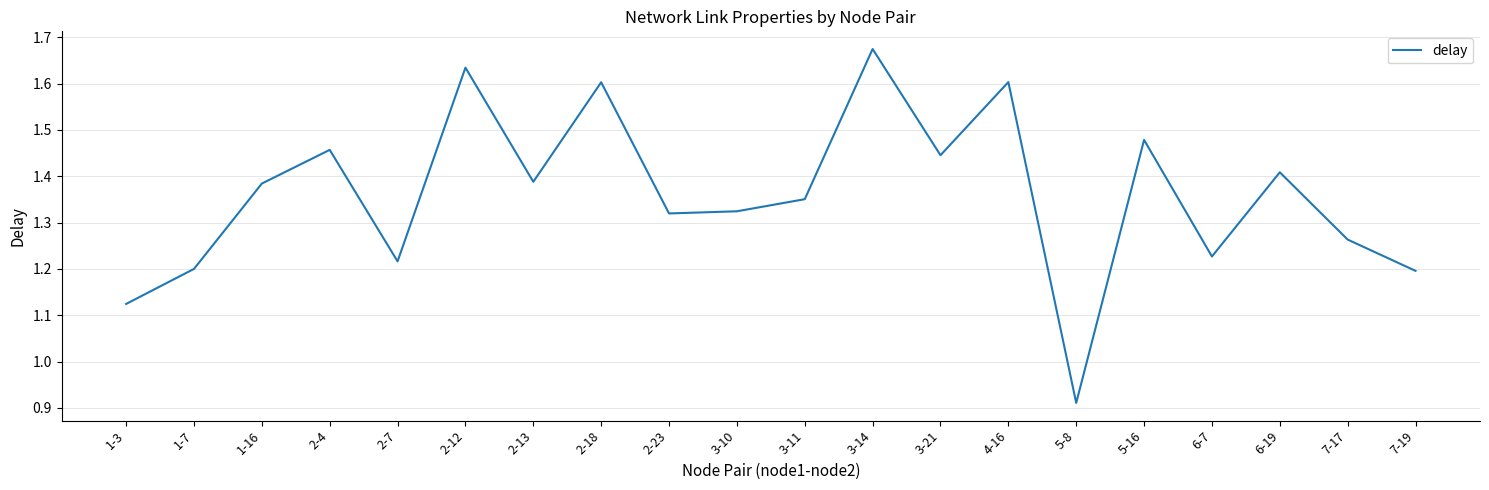

Which has a higher value, 3-11 or 3-14?

3-14